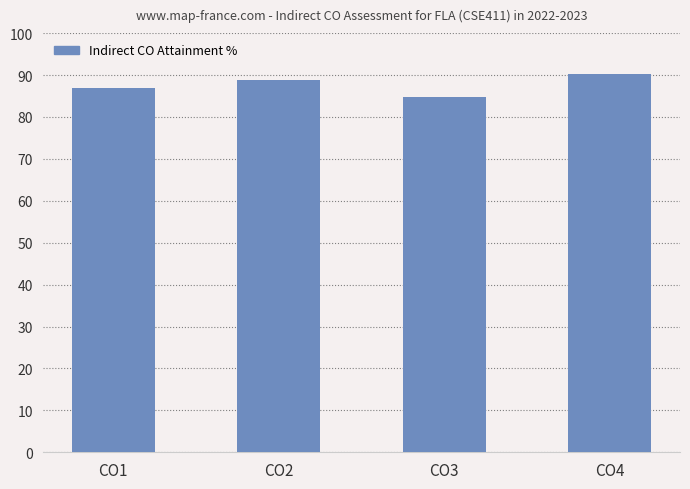

How many values exceed 88?

2